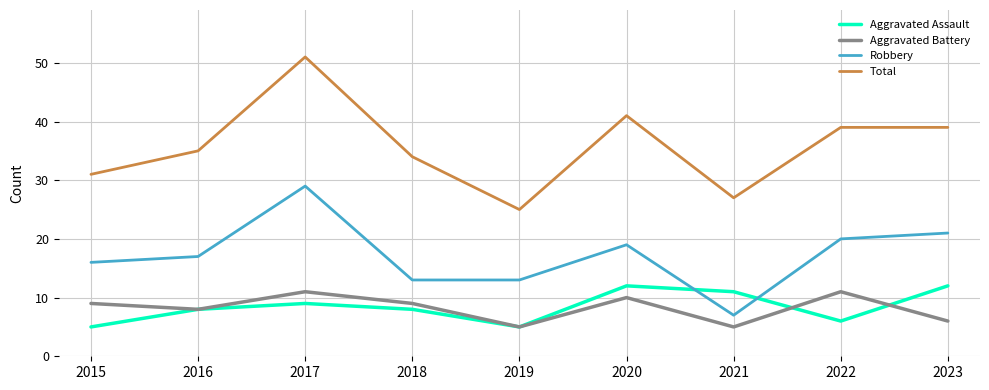

Rank the series by their maximum value, from lowest to highest.

Aggravated Battery, Aggravated Assault, Robbery, Total